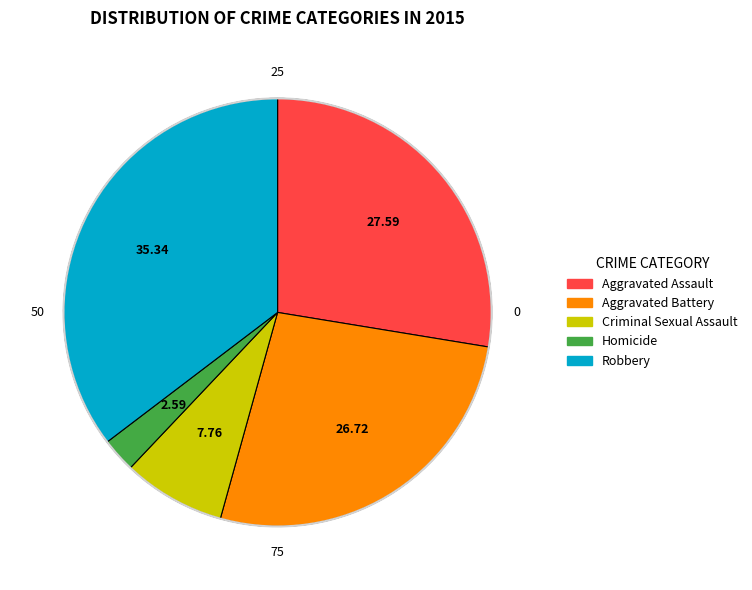

Between Aggravated Assault and Criminal Sexual Assault, which is larger?

Aggravated Assault